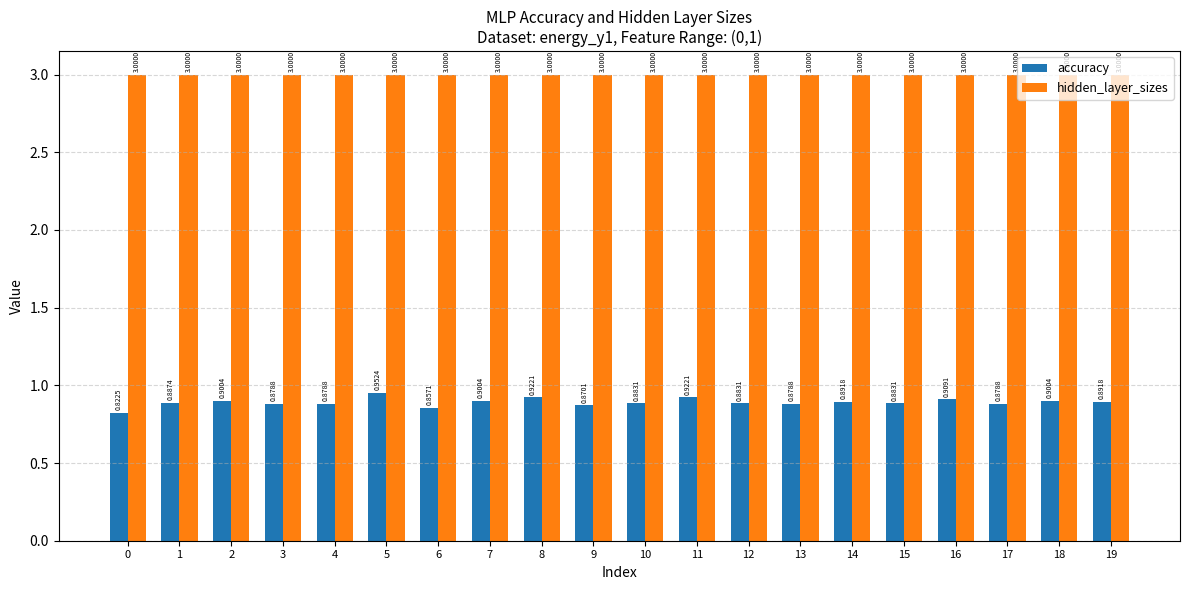

What is the value of the hidden_layer_sizes bar at the 10th from the left?

3.0